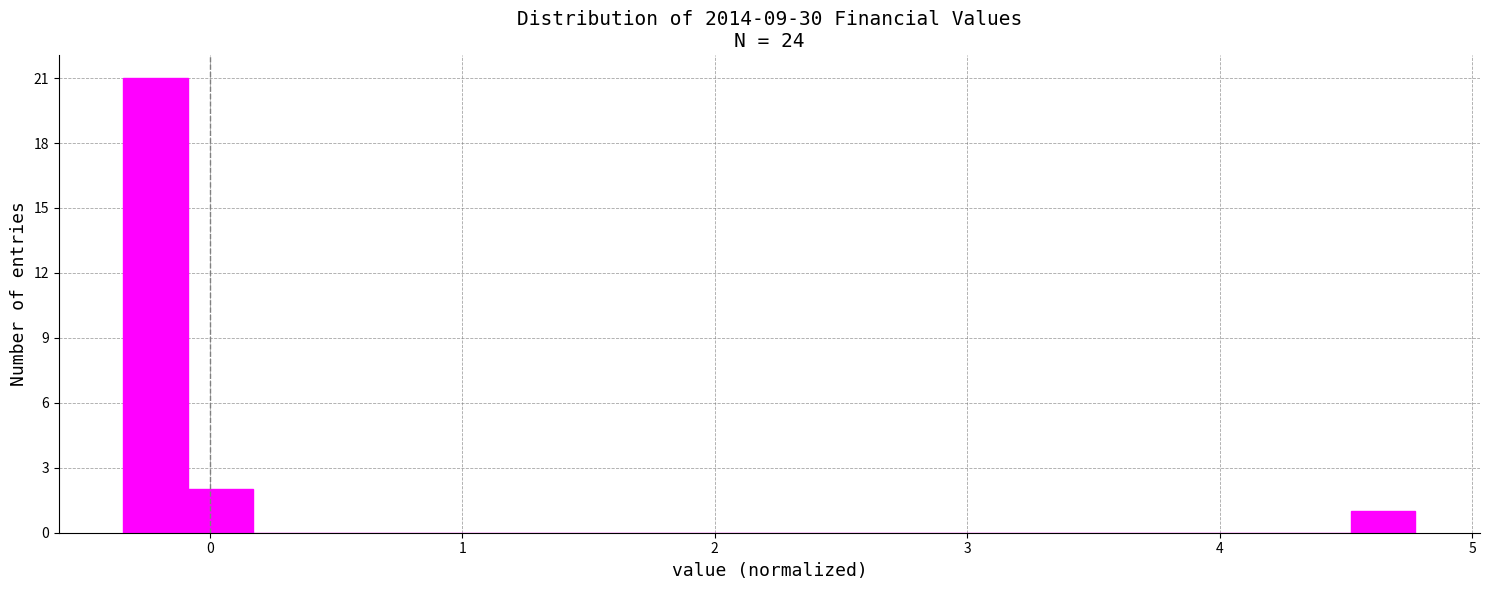

Read against the x-axis, roughly where is the centre of the tallest bar?

-0.2